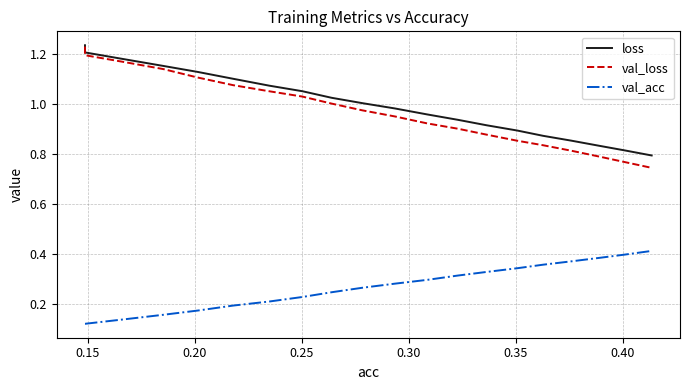

Which series has the widest spread of values?

val_loss